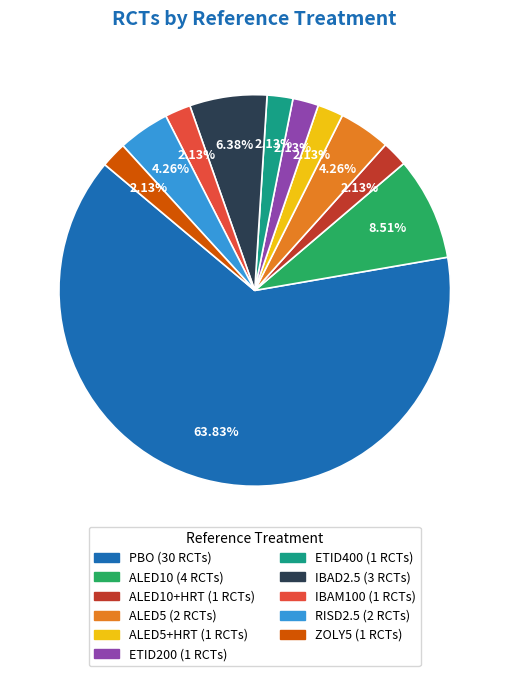

How many slices are in this pie chart?

11